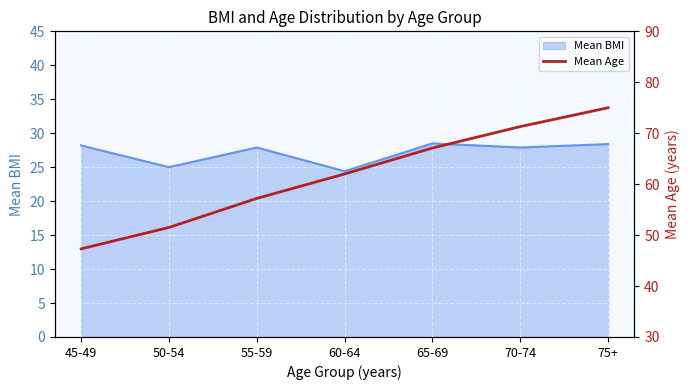

At which label does Mean BMI first exceed 27?

45-49